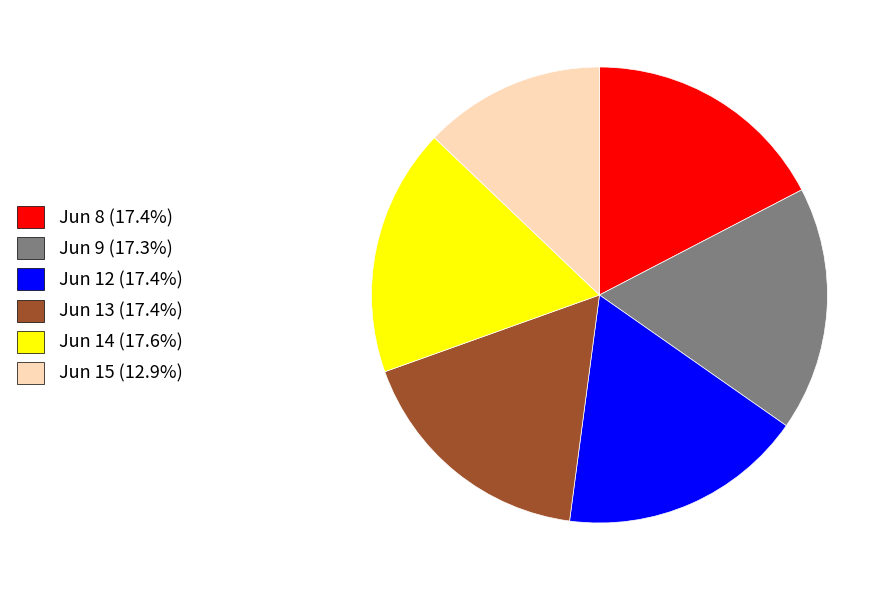

Is there a majority slice in this chart?

No